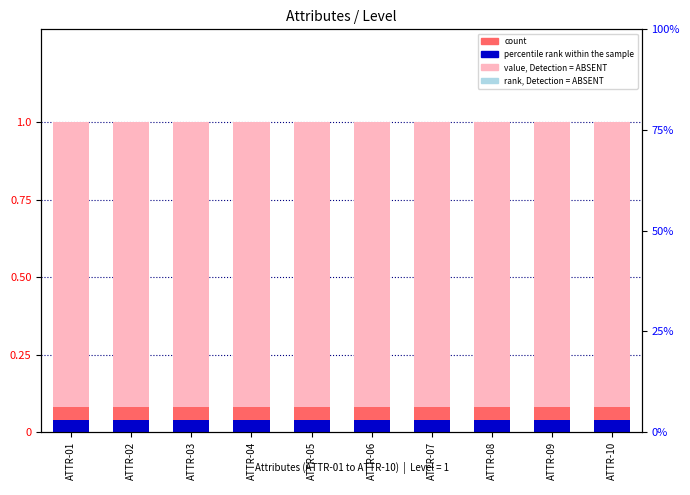

Which has a higher value, ATTR-05 or ATTR-09?

ATTR-05